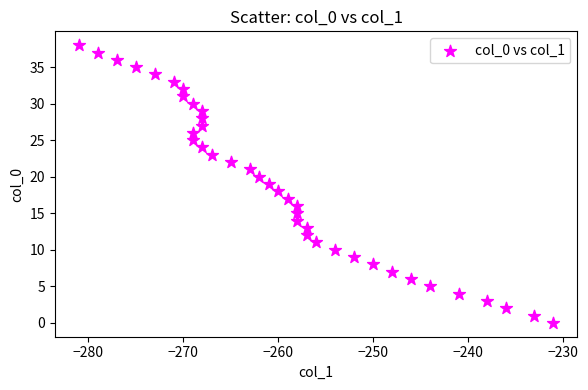

What is the range of Y values (max minus min)?

38